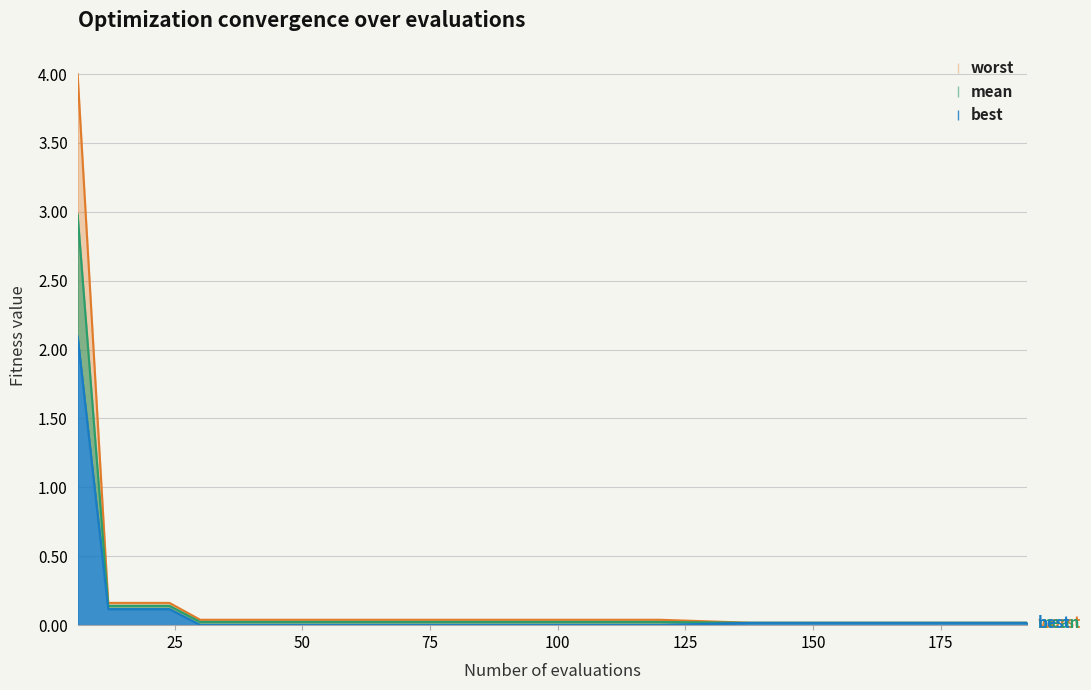

Count the number of categories in the chart.

30